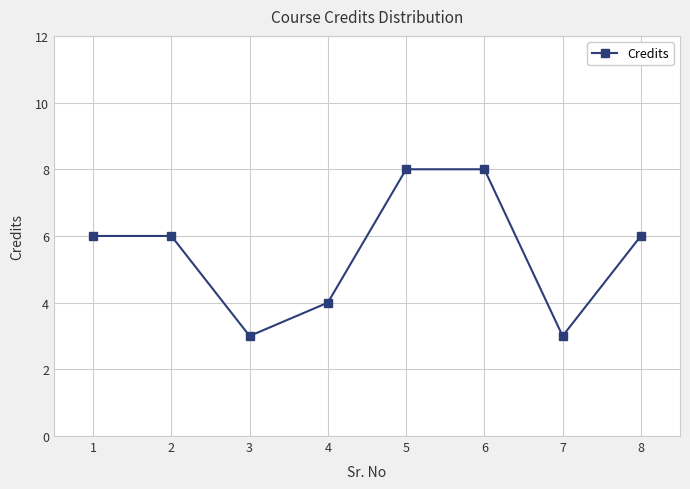

The value at 6 is 8. True or false?

True